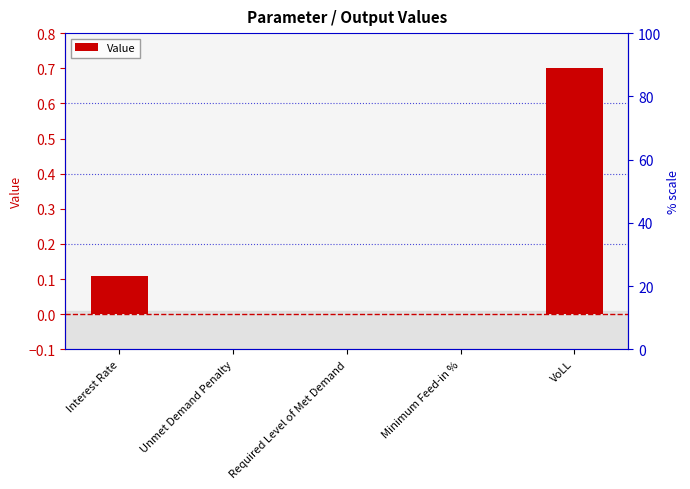

How many values are between 0 and 1?

5